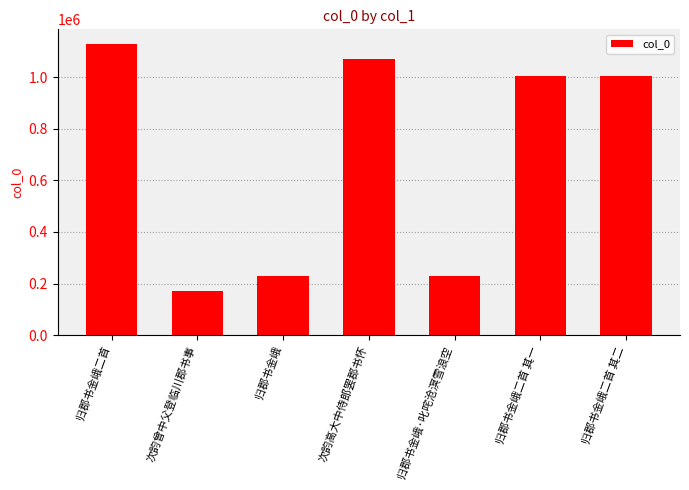

Read the value at 归郡书金峨·叱咤沧溟雪浪空.

227925